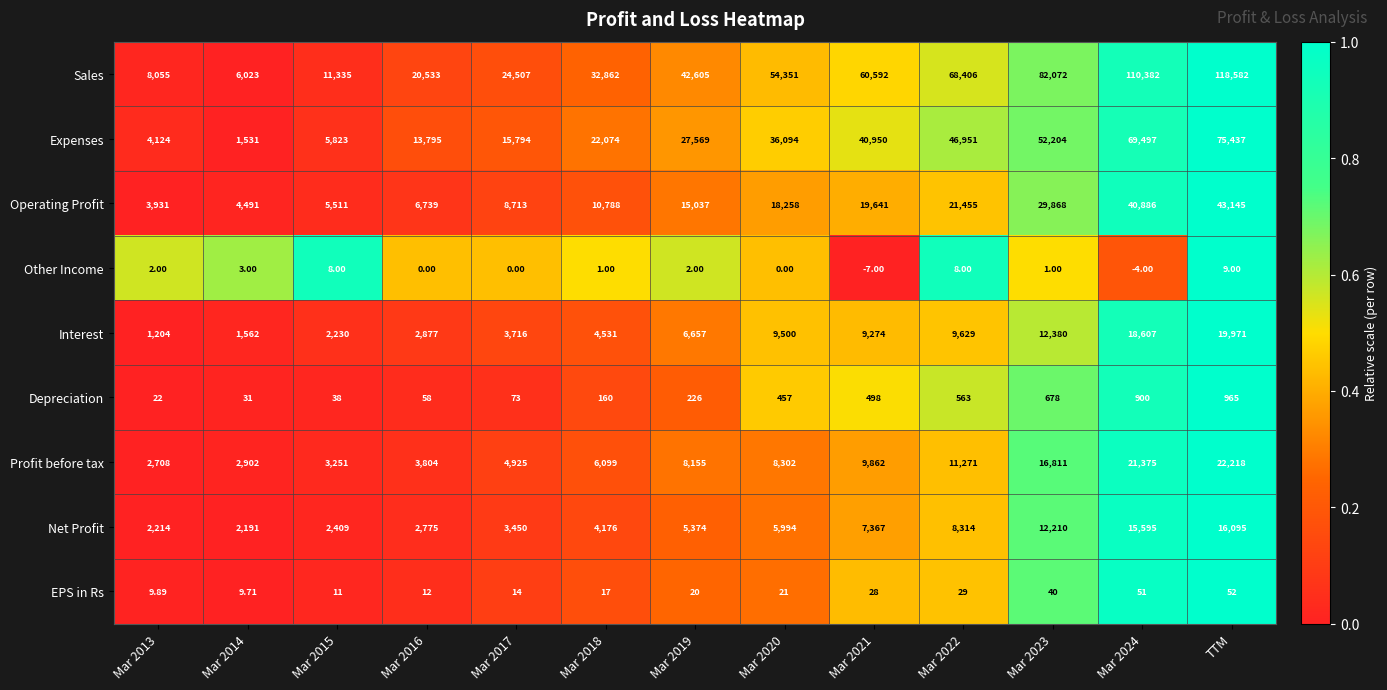

At Mar 2022, list the series in order from smallest to largest.

Other Income, EPS in Rs, Depreciation, Net Profit, Interest, Profit before tax, Operating Profit, Expenses, Sales